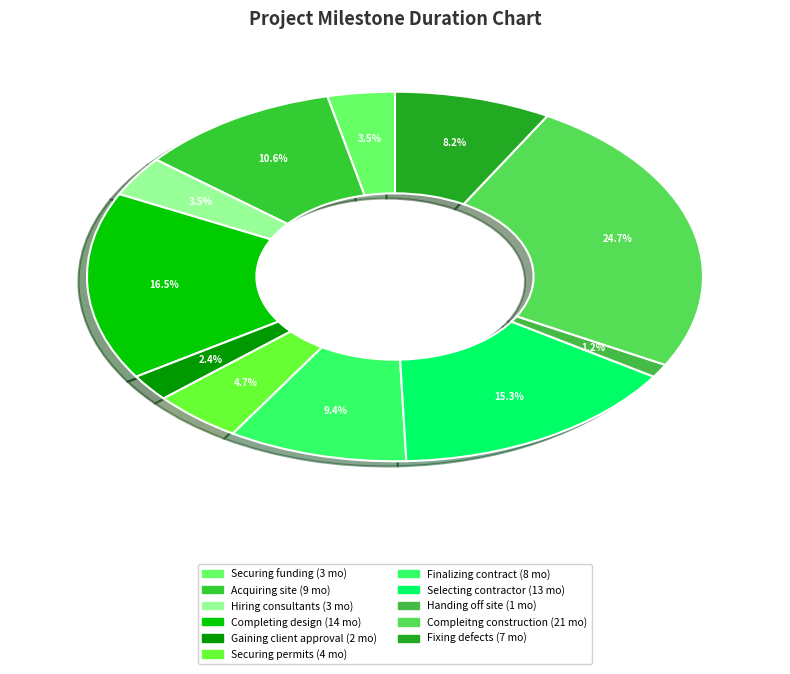

What is the smallest slice in the pie chart?

Handing off site